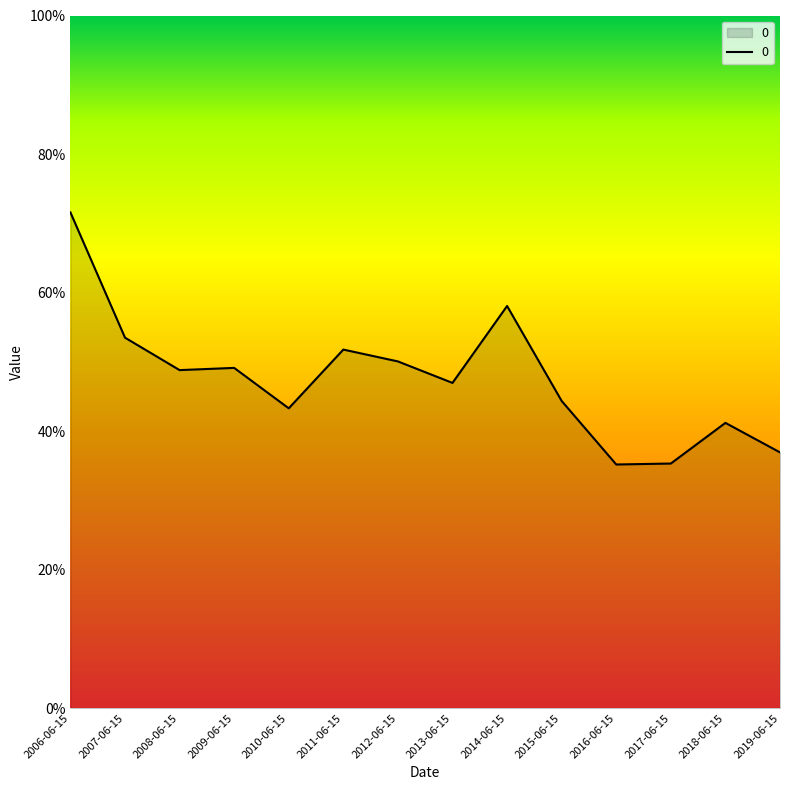

Reading left to right, list all the values displayed in this chart.

0.7	0.5	0.5	0.5	0.4	0.5	0.5	0.5	0.6	0.4	0.4	0.4	0.4	0.4